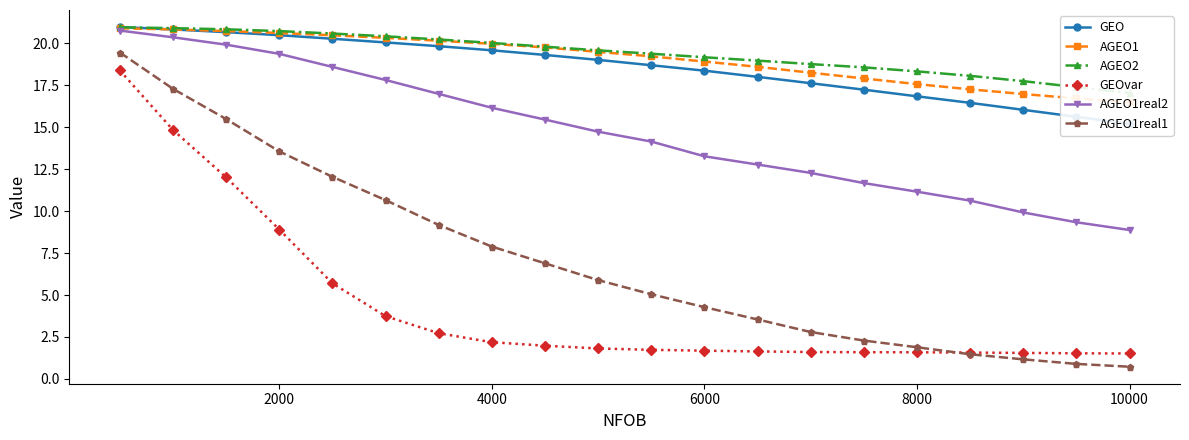

What is the lowest value of the AGEO1real2 series?

8.9